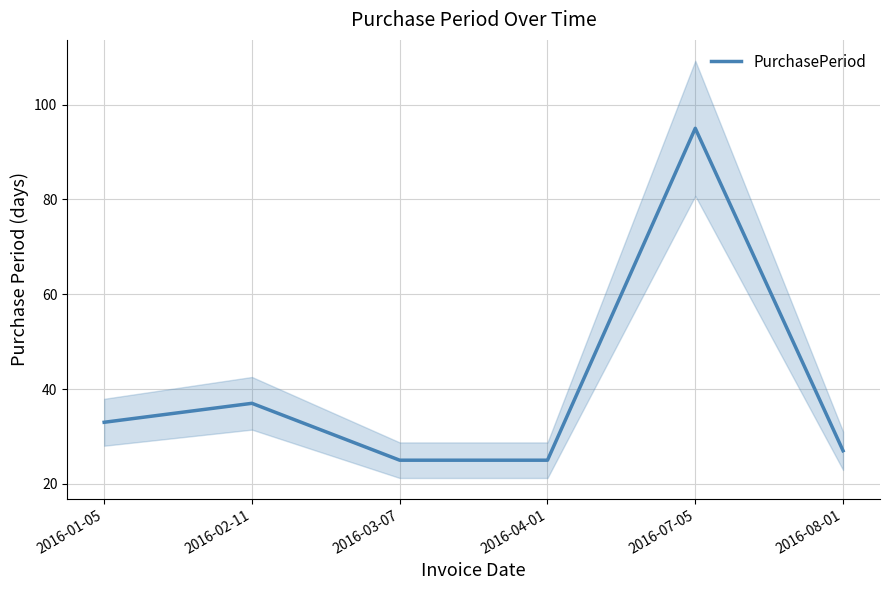

At which category does the data reach its first local peak?

2016-02-11